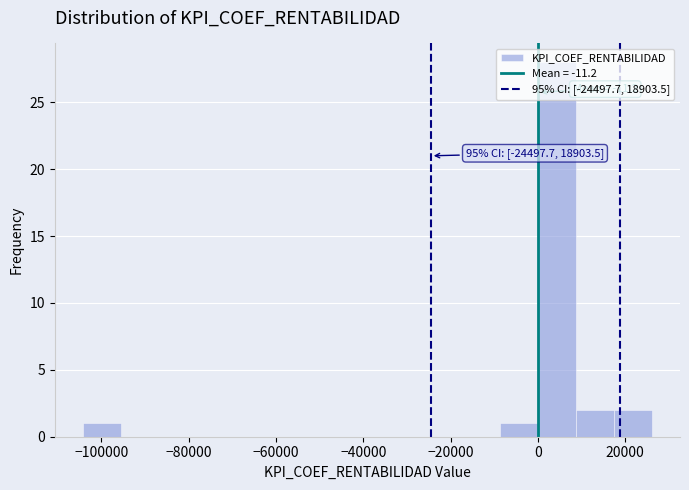

Which range on the x-axis has the tallest bar?

0 to 8000